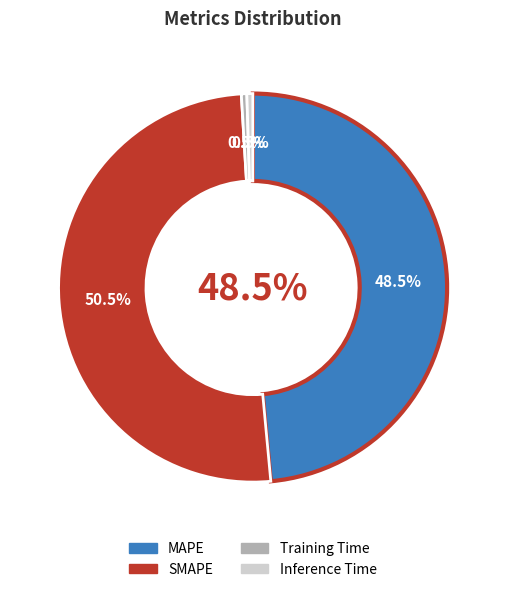

How many segments does this pie chart have?

4